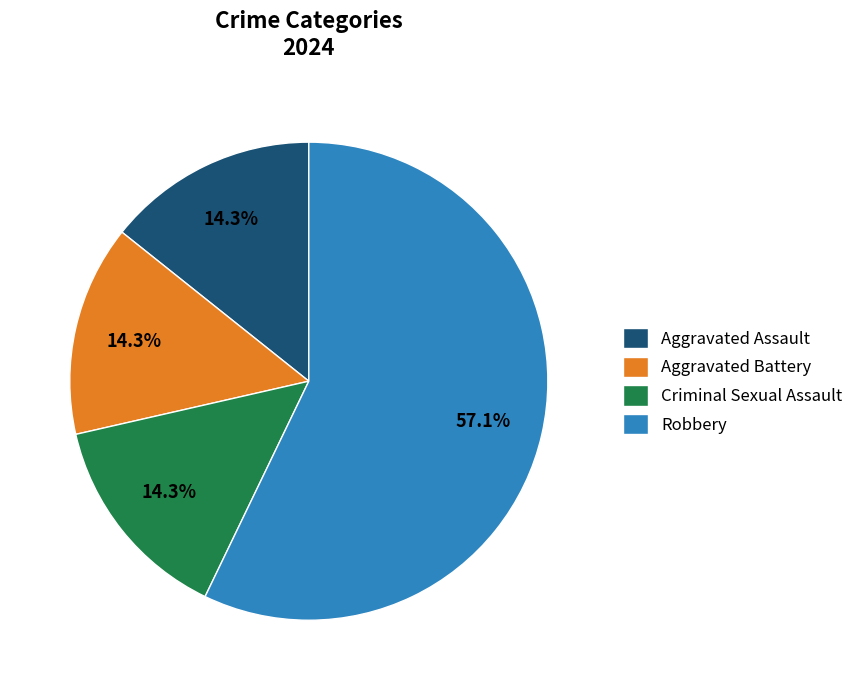

Which has a higher value, Robbery or Aggravated Assault?

Robbery